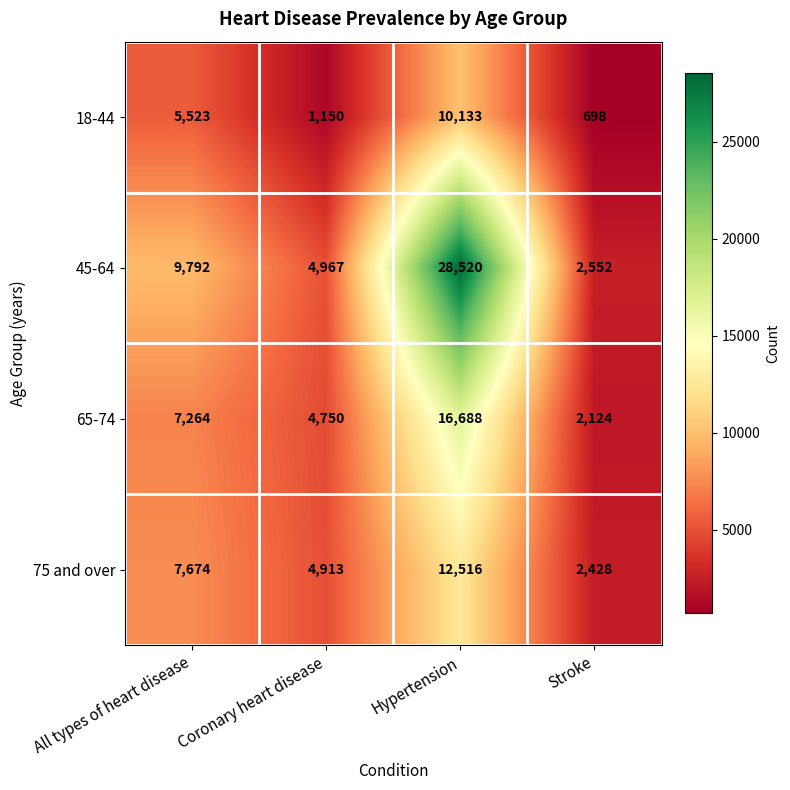

What is the minimum value shown in the chart?

698